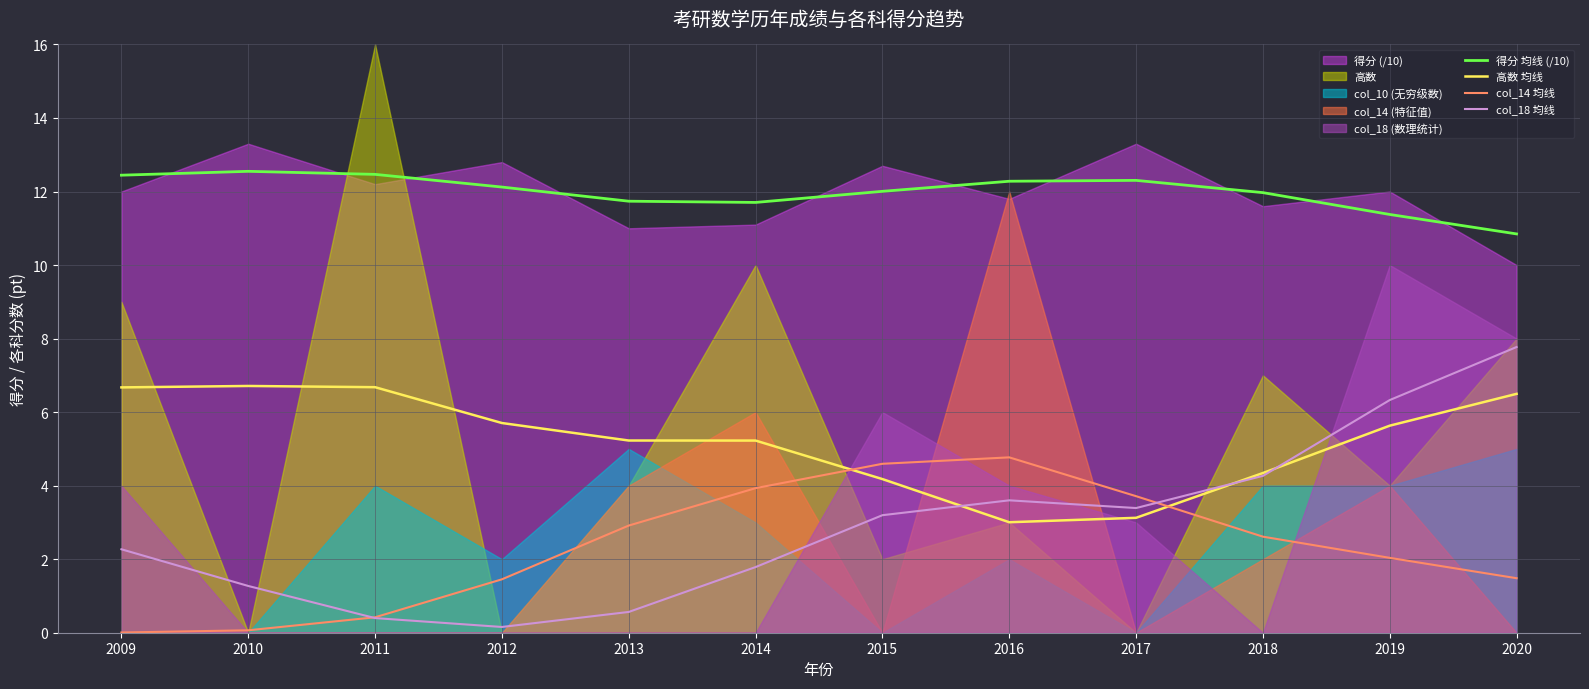

The value of 高数 均线 at 2010 is 1.5. True or false?

False